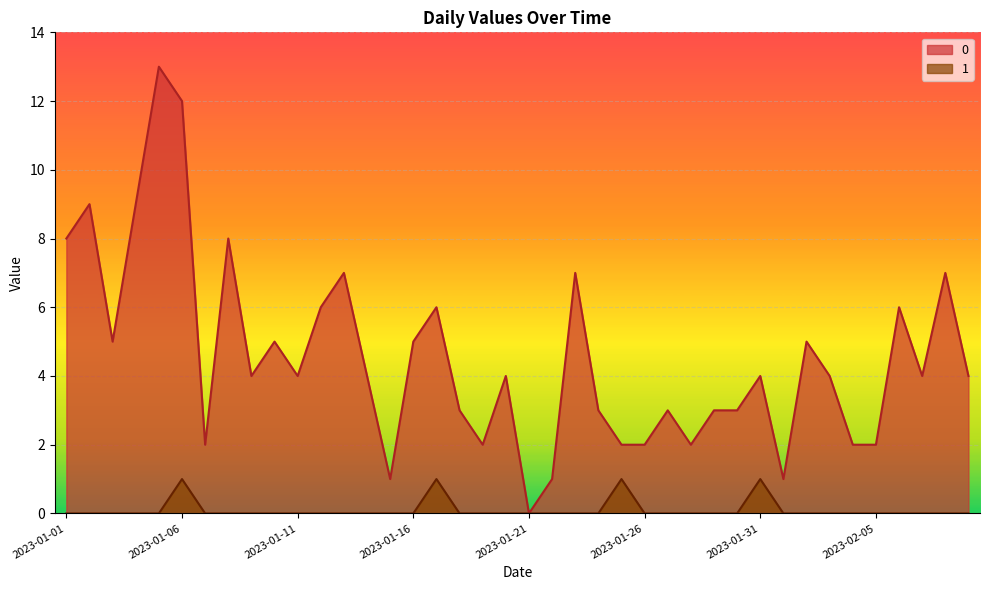

How many data points in 1 are above 0?

4